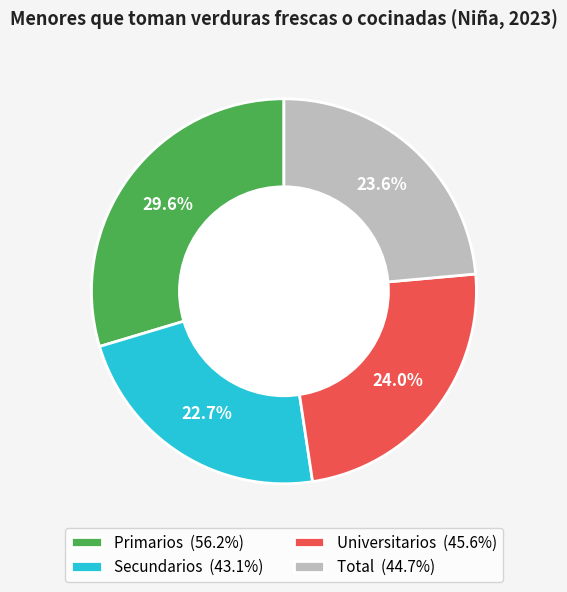

Does any single category account for the majority?

No